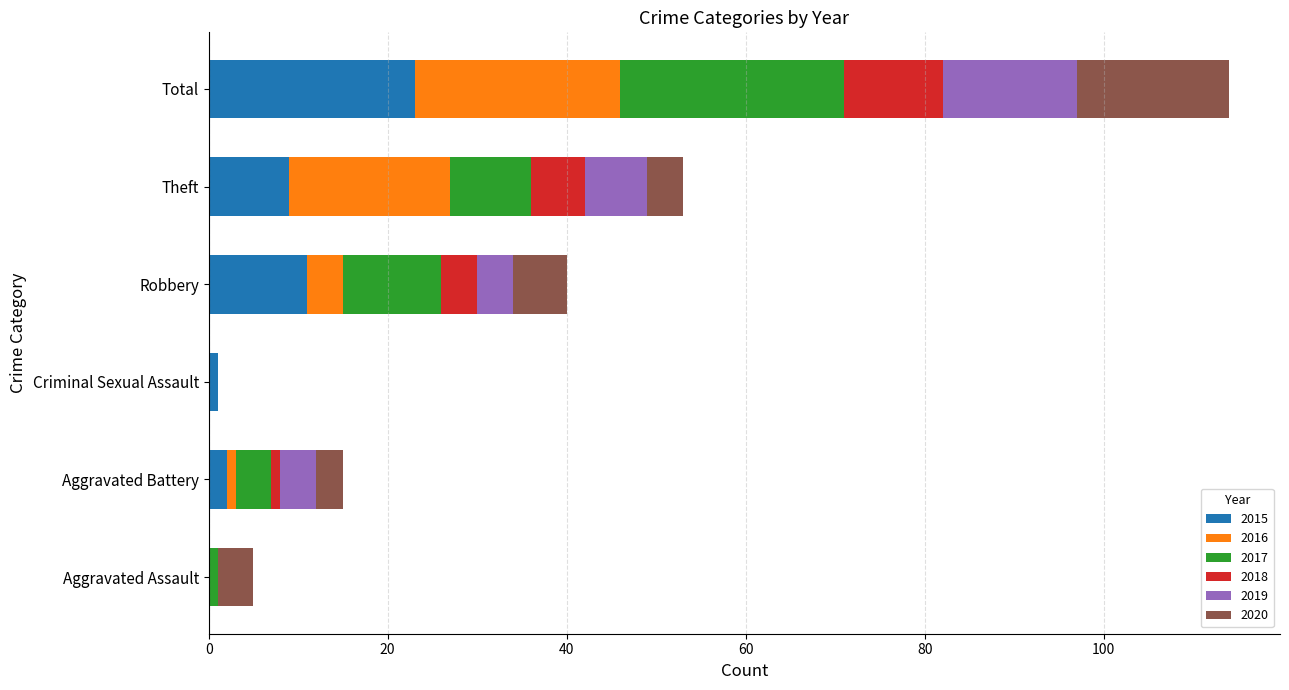

What is the sum of all 2015 values?

46